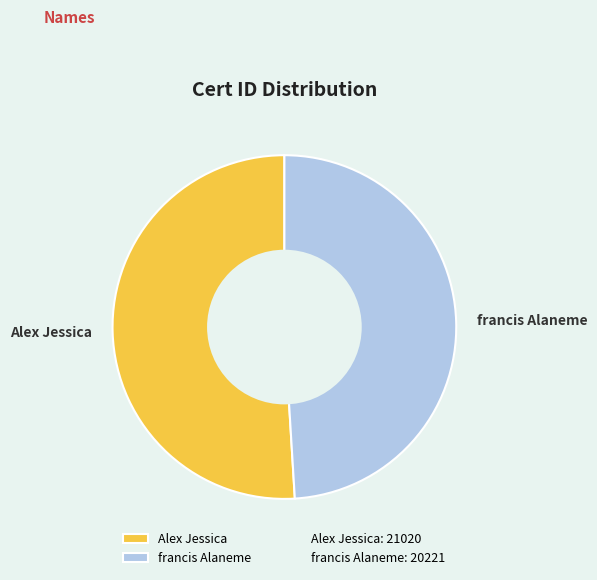

Rank the categories by value from highest to lowest.

Alex Jessica, francis Alaneme